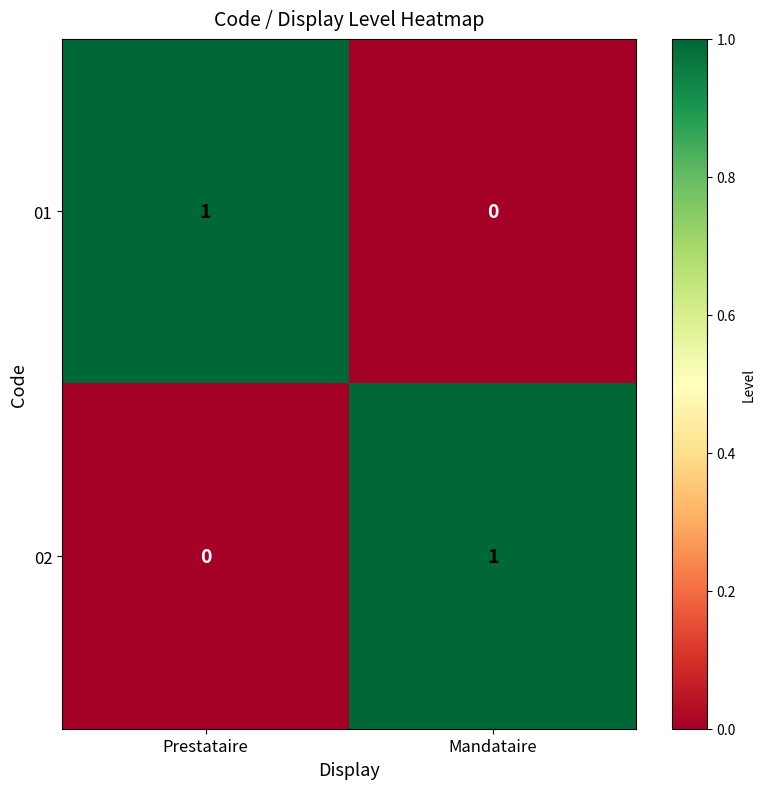

Reading left to right, transcribe all the data shown in this chart.

01: 1	0
02: 0	1